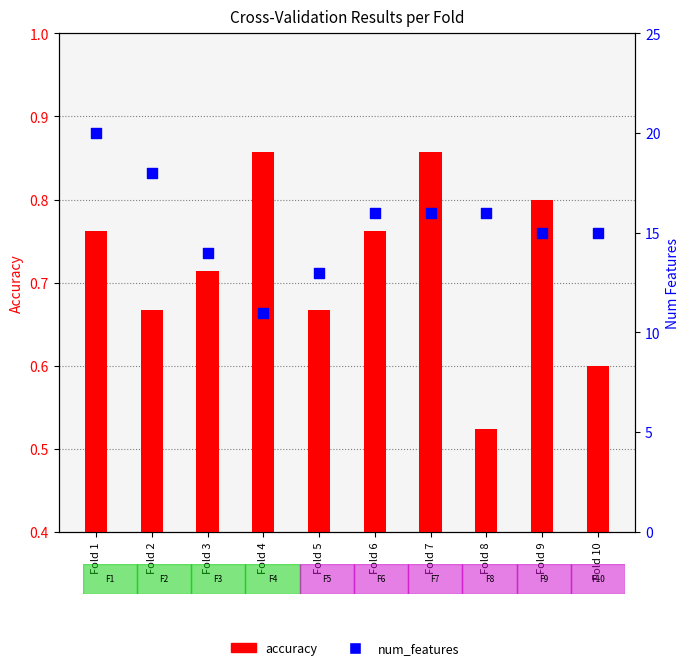

Which series has the widest spread of Y values?

num_features